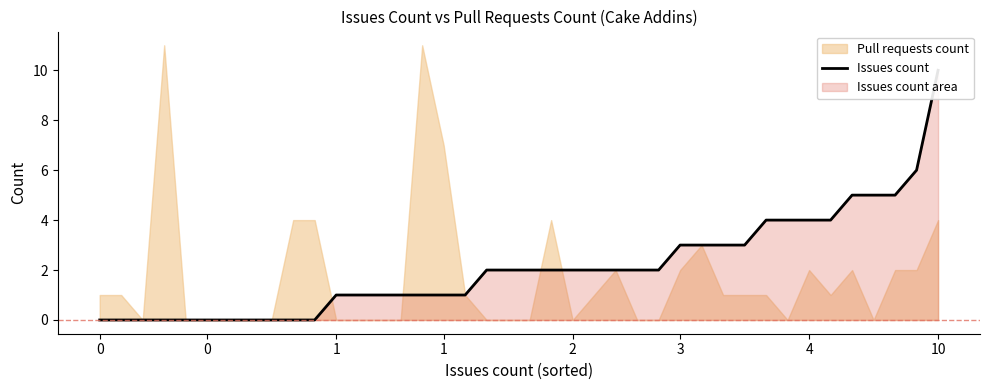

What is the label of the 3rd point from the left?

1